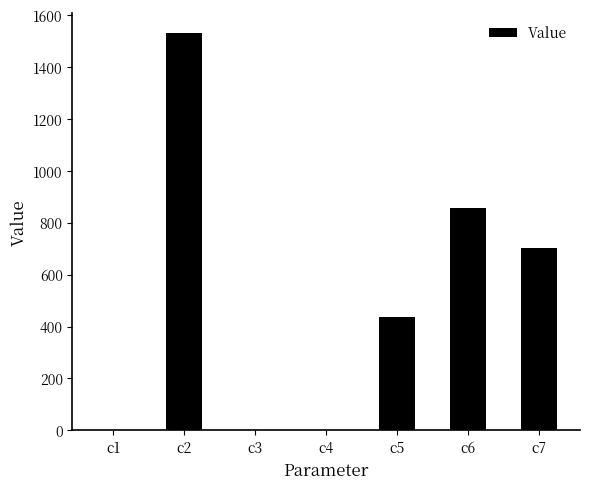

Between c6 and c2, which is larger?

c2